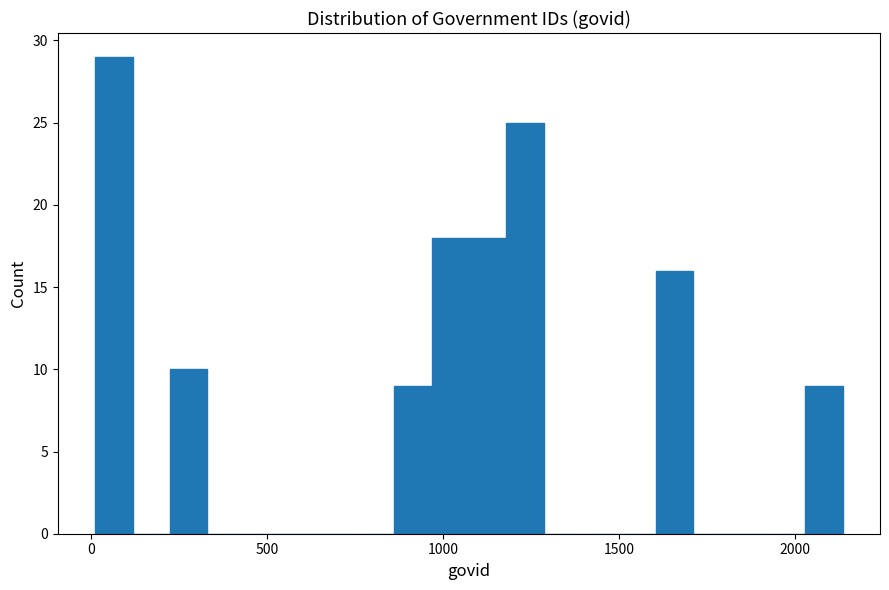

Read against the x-axis, roughly where is the centre of the tallest bar?

50